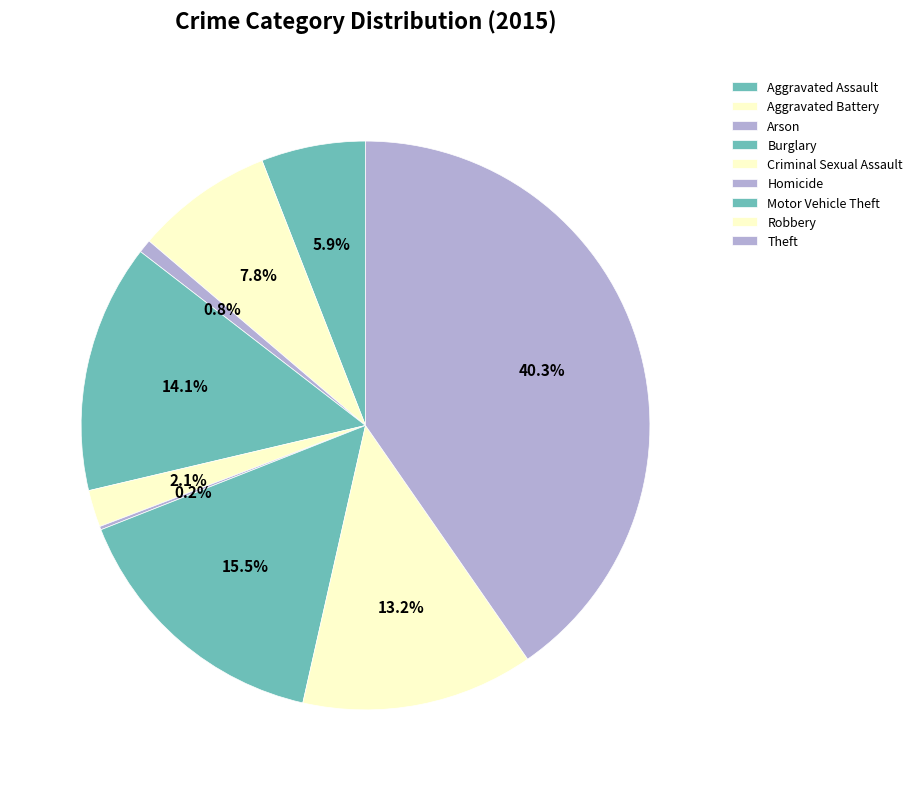

To the nearest percent, what is the difference between the largest and smallest slice percentages?

40%